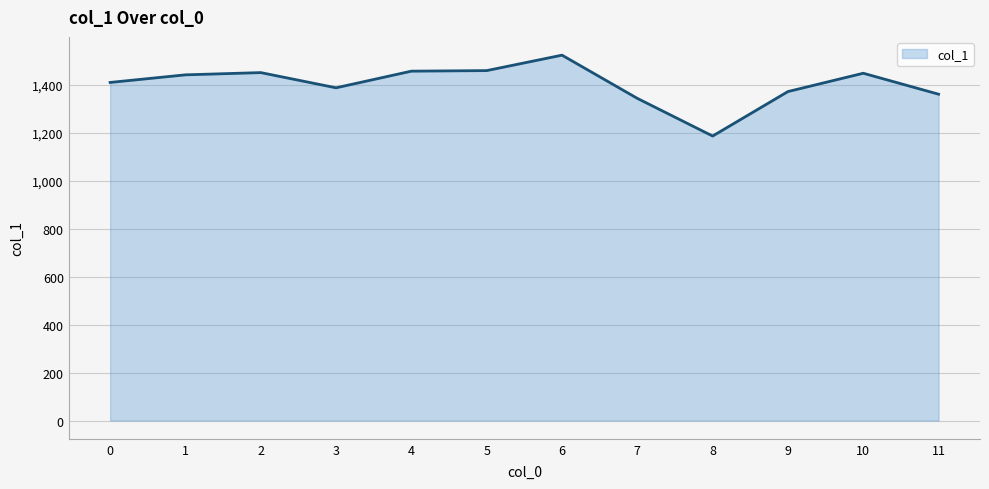

True or false: the data shows 1185.3 at 8.

True